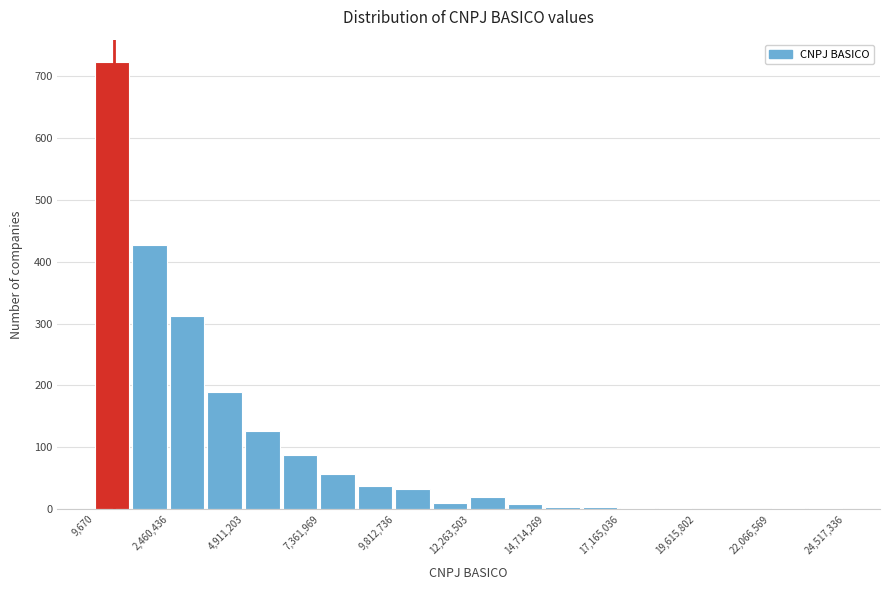

Around what value on the x-axis is the tallest bar? Give the approximate position of its centre, as read against the axis.

500000